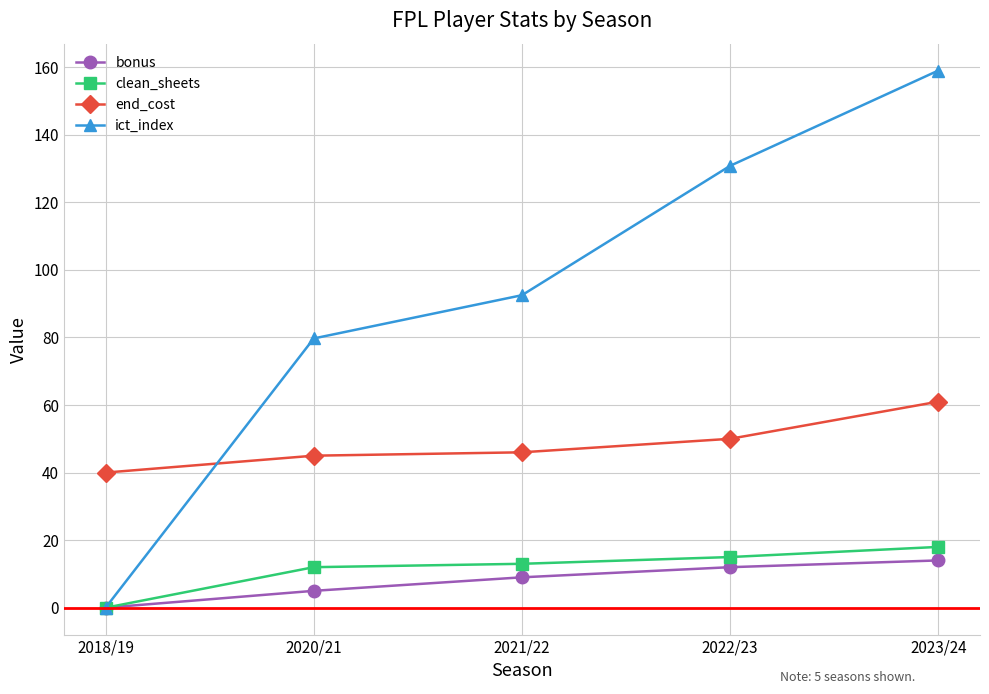

What is the label of the 4th point from the left?

2022/23